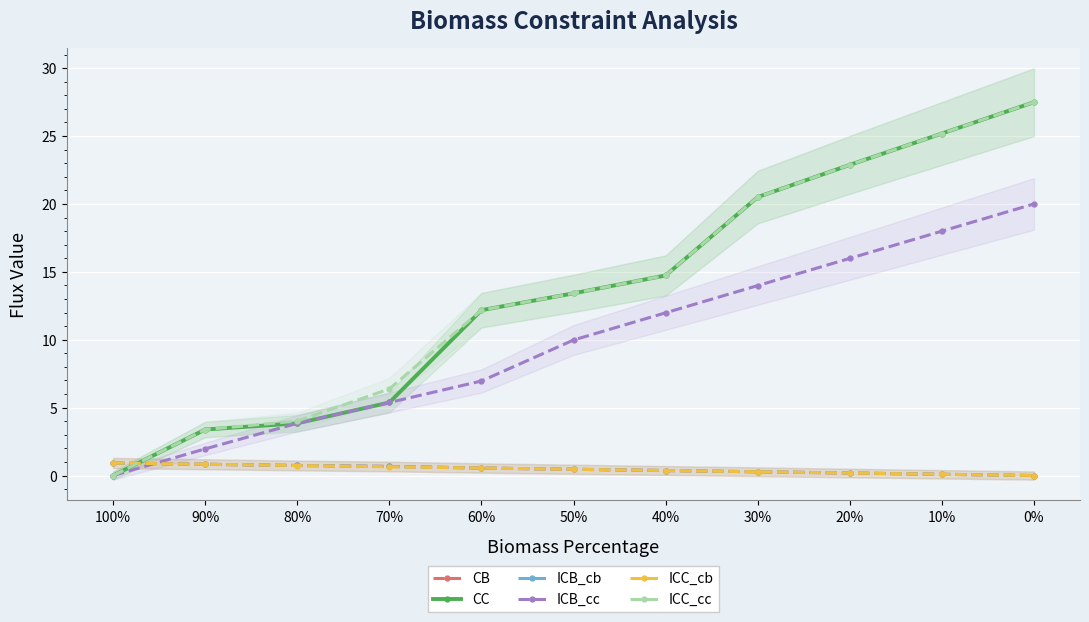

Which series changed the most between 70% and 60%?

CC